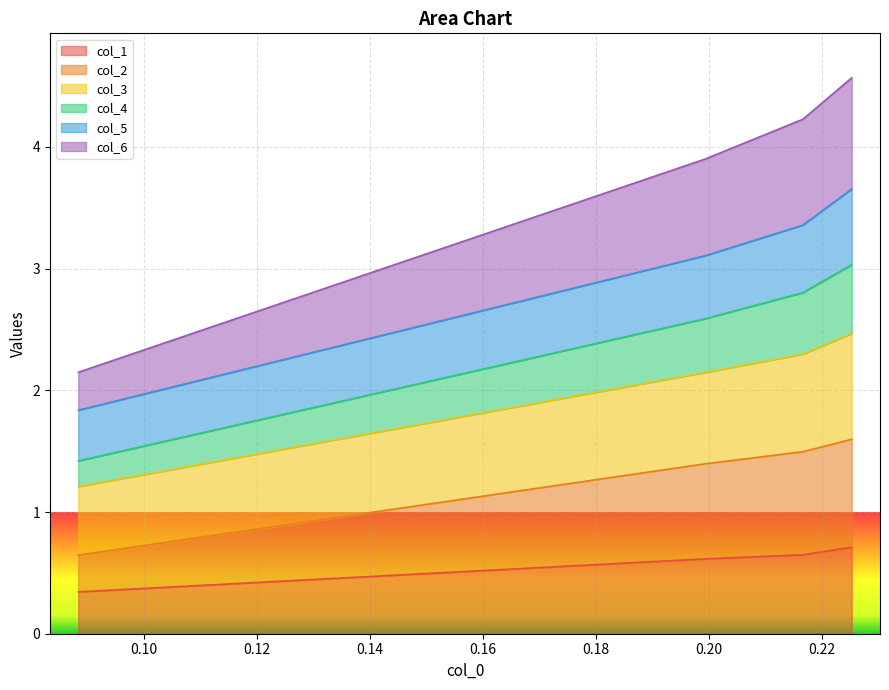

What is the minimum value for col_1?

0.3